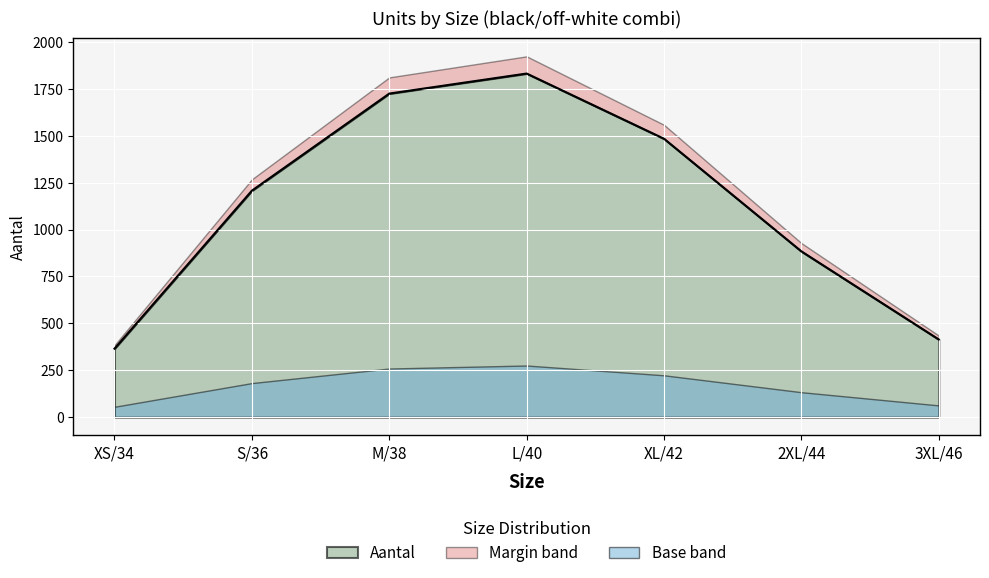

At which category does the data reach its first local peak?

L/40